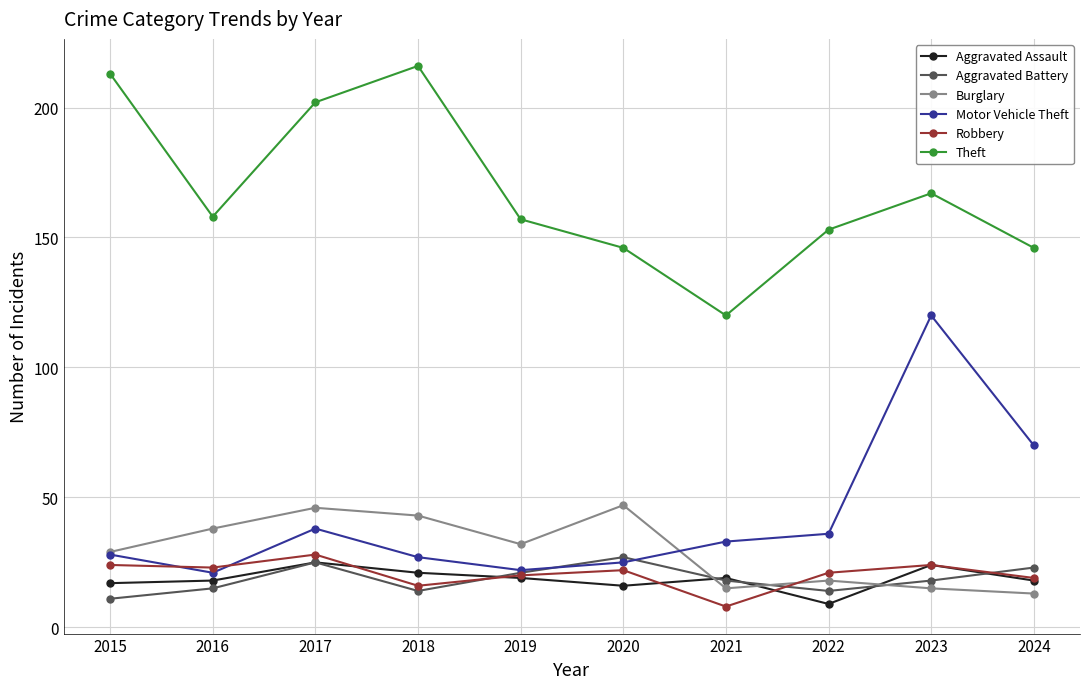

True or false: Aggravated Assault has more than 2 points higher than both neighbors.

True